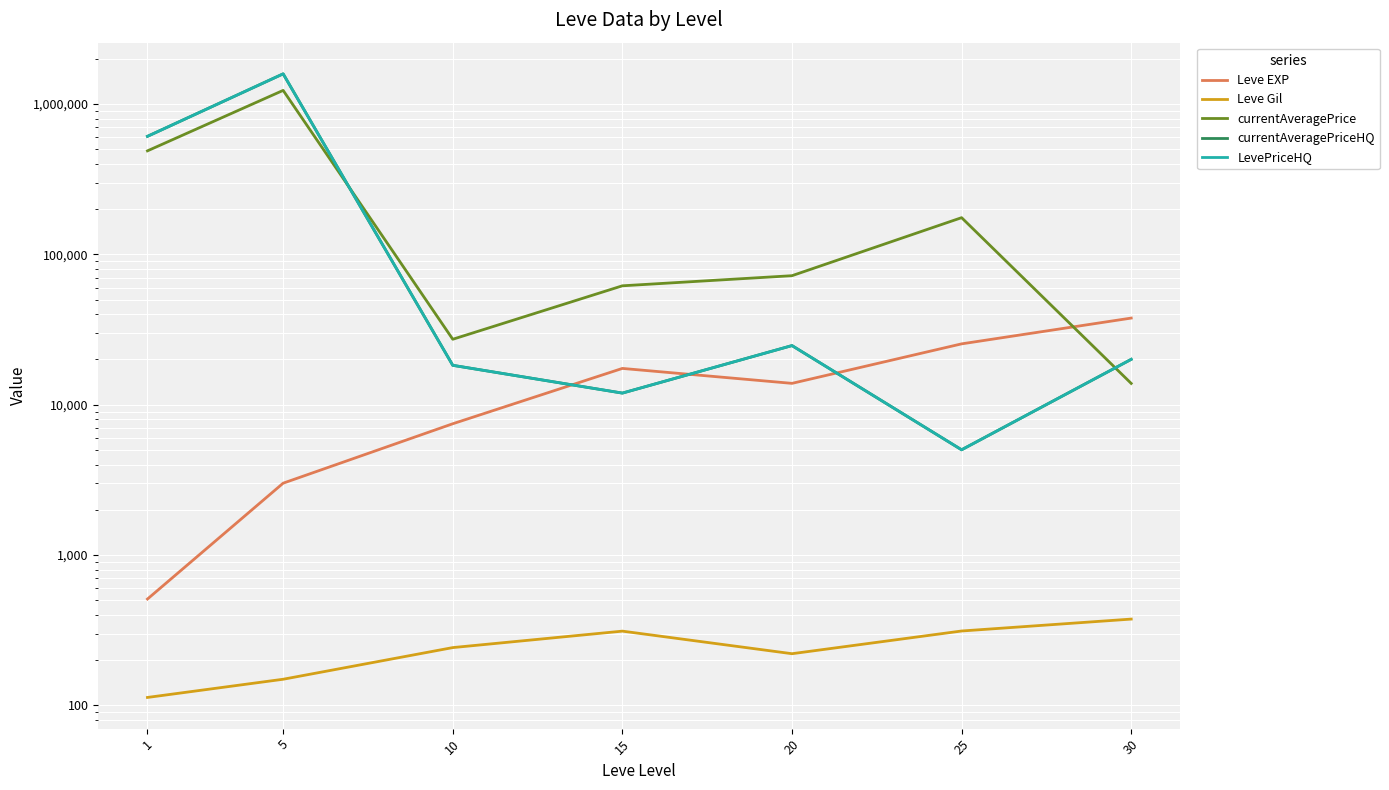

Reading right to left, list all the values displayed in this chart.

Leve EXP: 37715.0	25410.0	13876.7	17445.0	7475.0	3008.3	510.2
Leve Gil: 375.2	312.7	220.8	312.0	242.5	149.3	113.0
currentAveragePrice: 13863.4	175550.1	72182.6	61830.6	27266.5	1233162.8	488447.5
currentAveragePriceHQ: 20045.0	5016.8	24748.2	11954.2	18294.4	1588723.9	610074.9
LevePriceHQ: 20045.0	5016.8	24748.2	11954.2	18294.4	1588723.9	610074.9